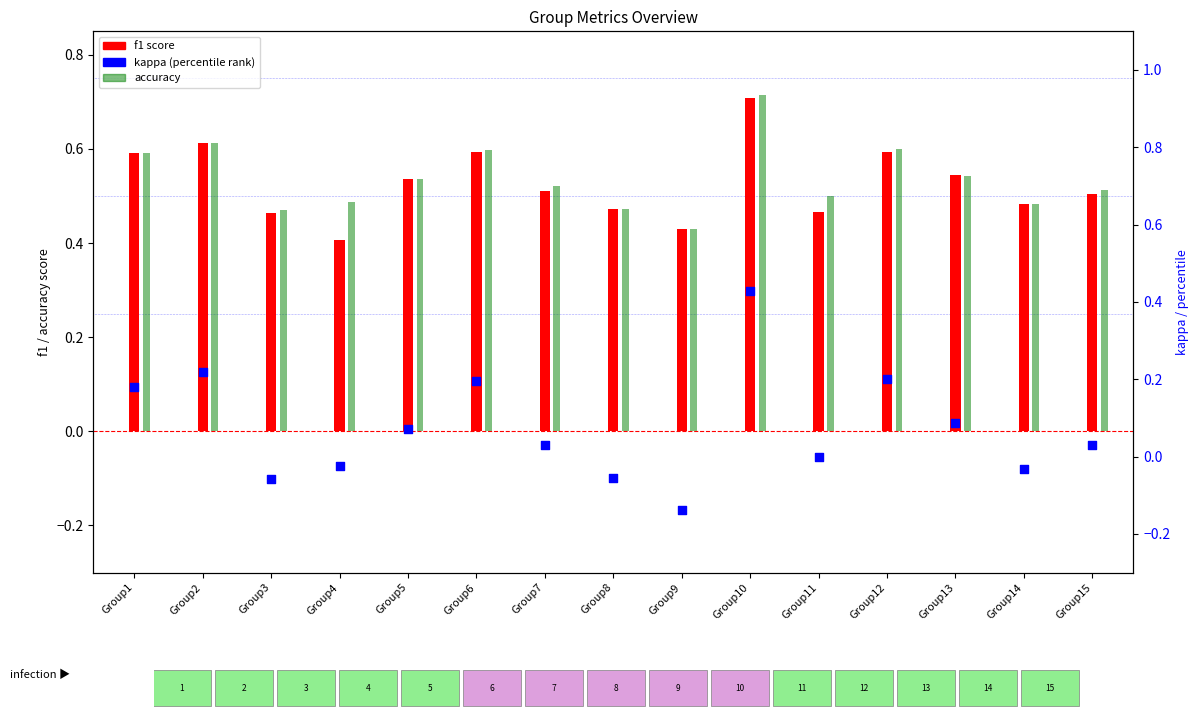

Which series has the widest spread of Y values?

kappa